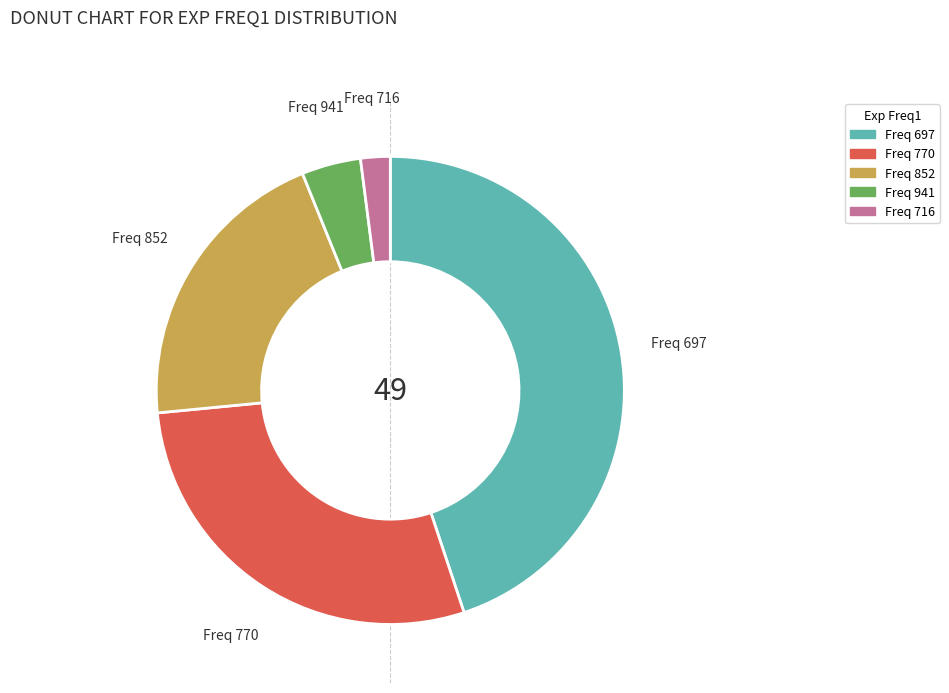

Does any single category account for the majority?

No